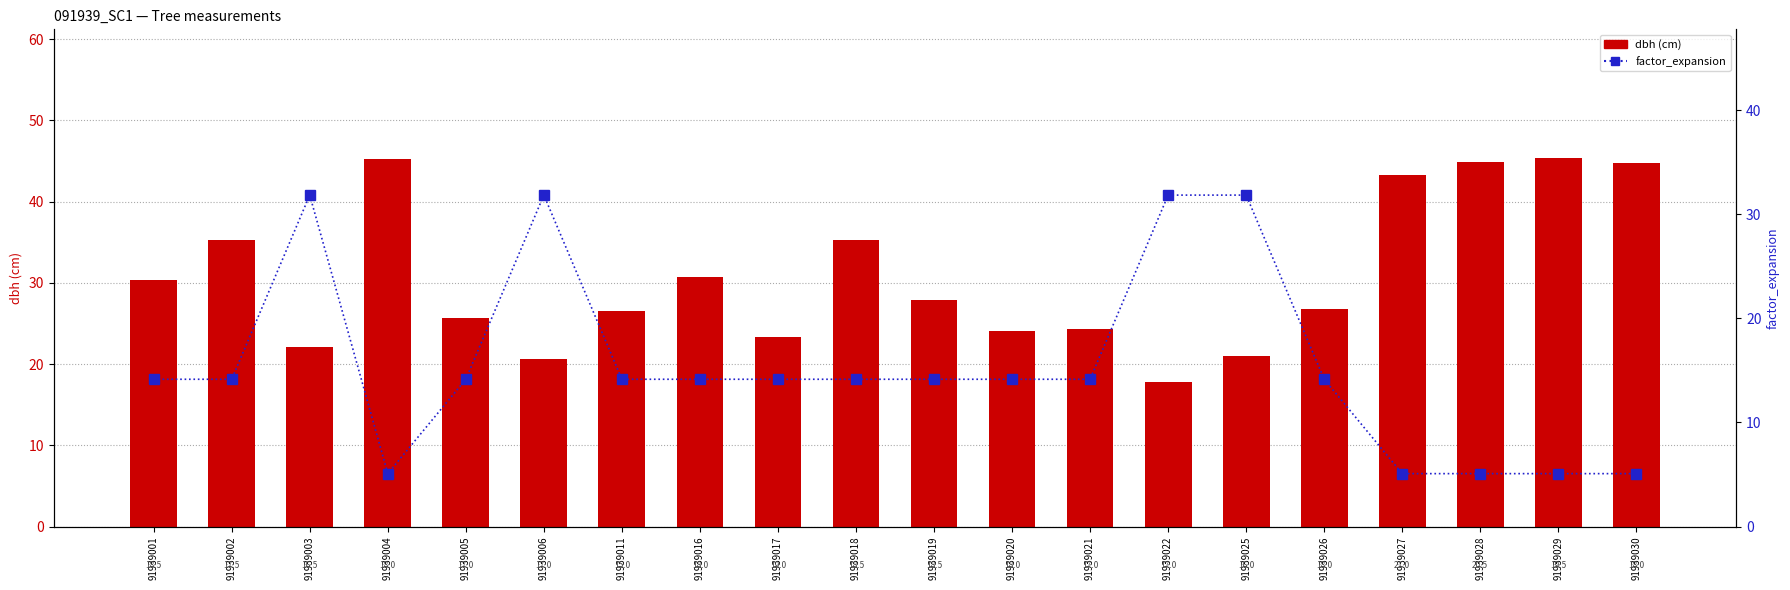

Is it true that factor_expansion equals 31.8 at 91939025?

True